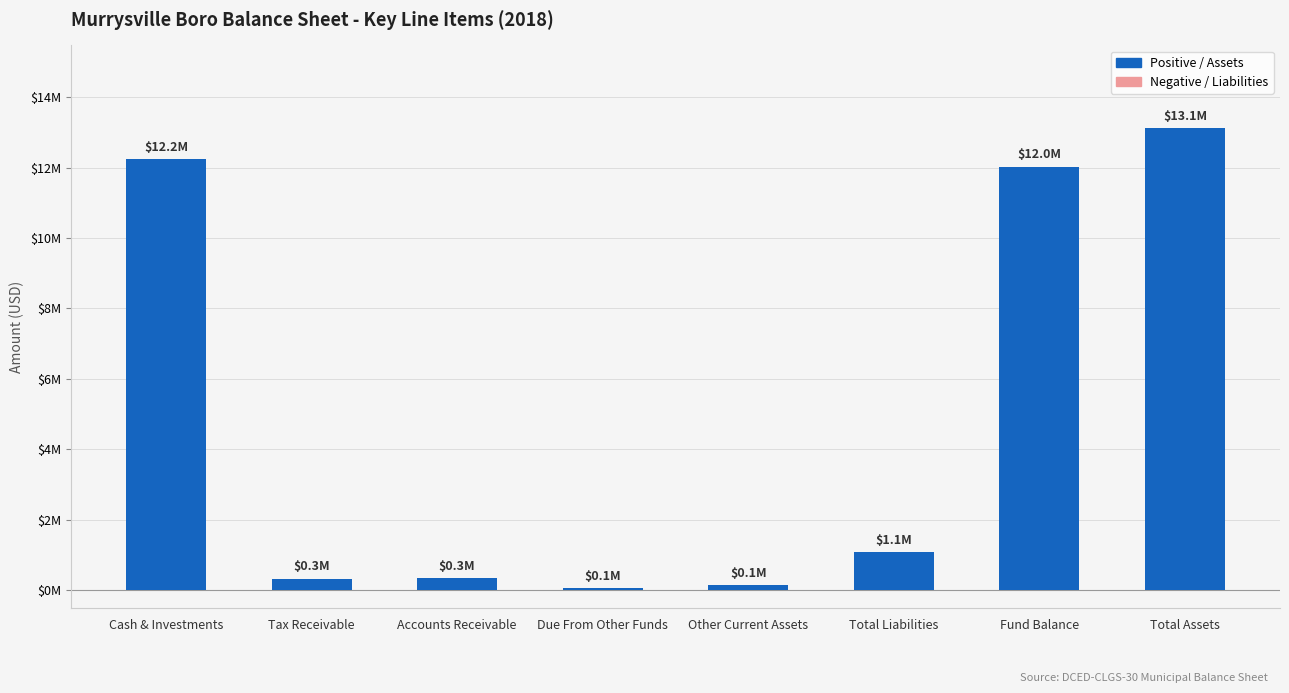

Reading left to right, transcribe all the data shown in this chart.

Cash & Investments=12227577	Tax Receivable=333403	Accounts Receivable=347021	Due From Other Funds=61392	Other Current Assets=139152	Total Liabilities=1081344	Fund Balance=12027201	Total Assets=13108545